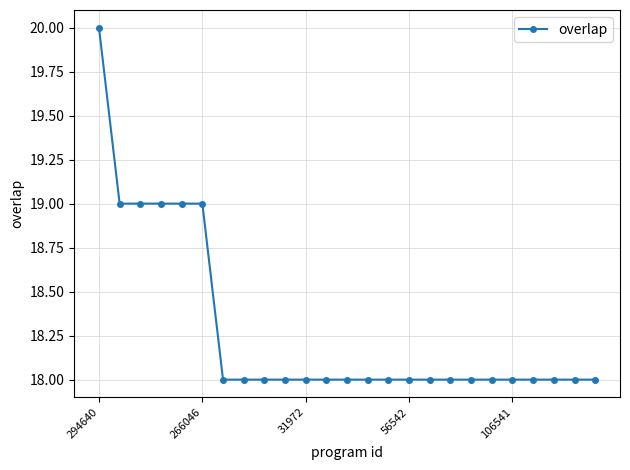

What is the value of the 7th point from the left?

18